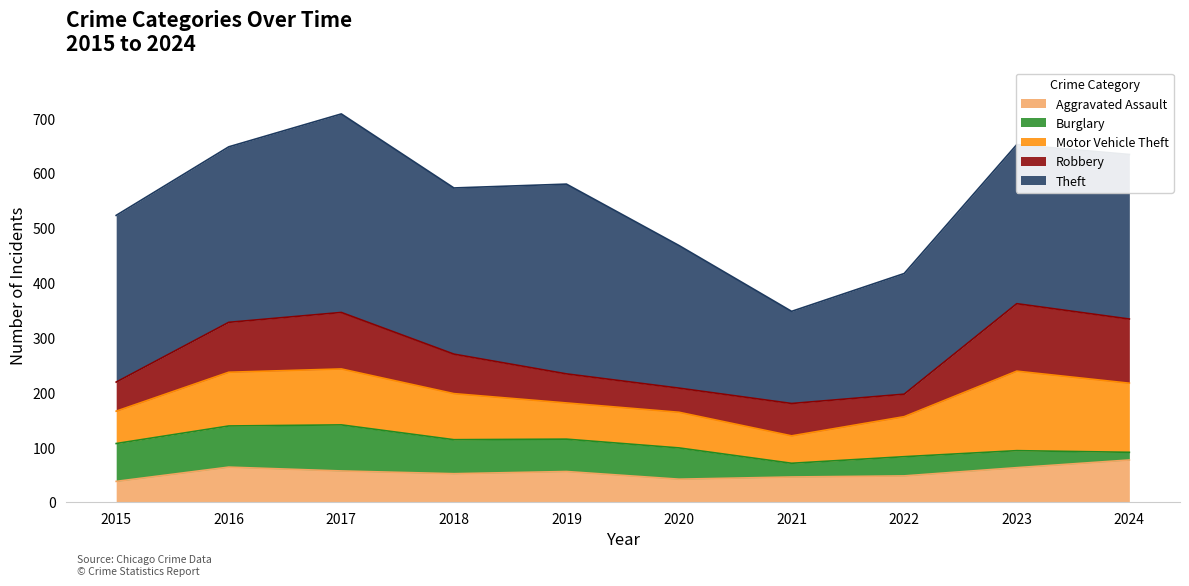

Where does the Theft series first go above 303?

2015